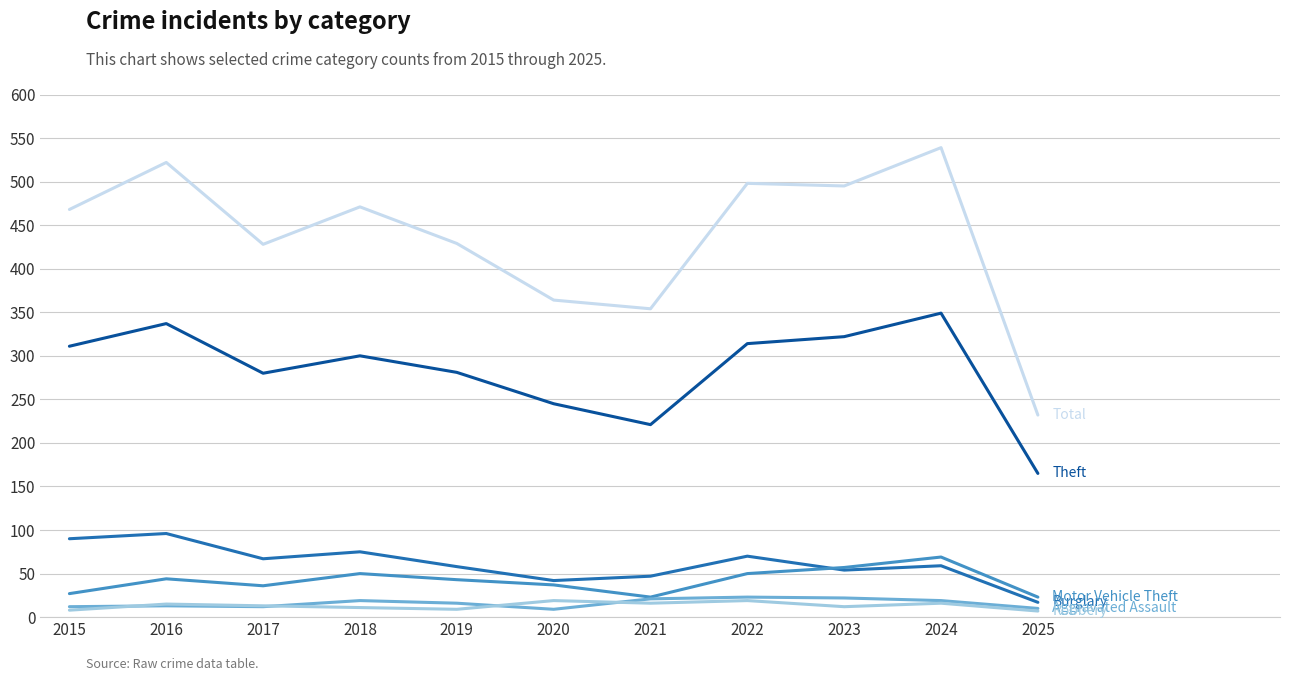

What is the total value across all series at 2022?

974